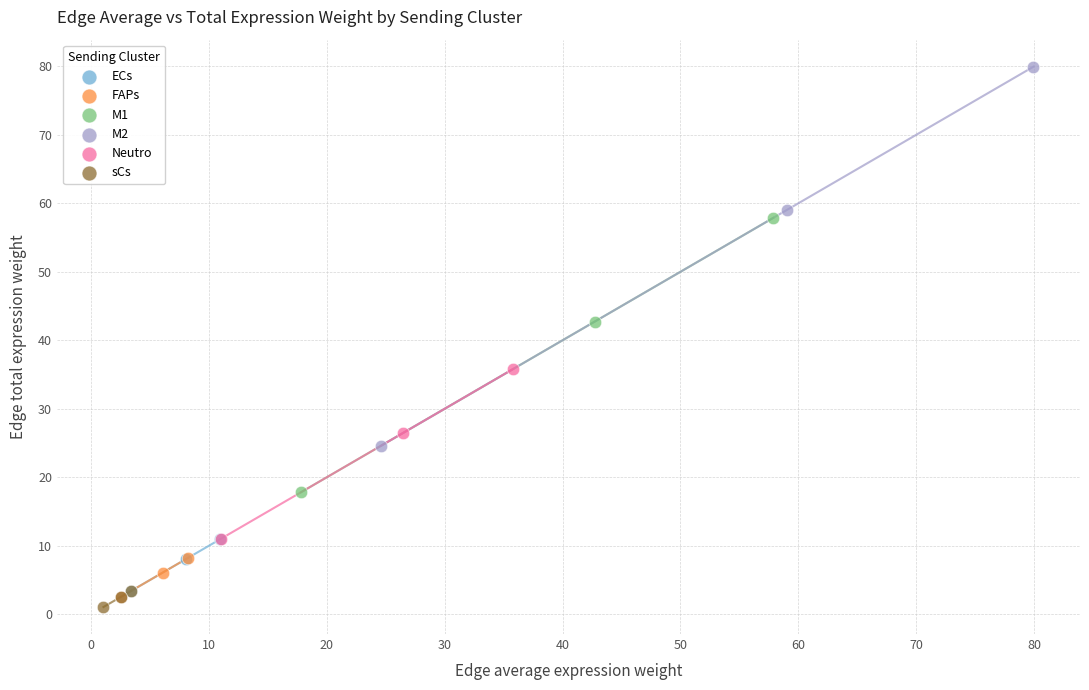

Which series has the largest Y range (max minus min)?

M2